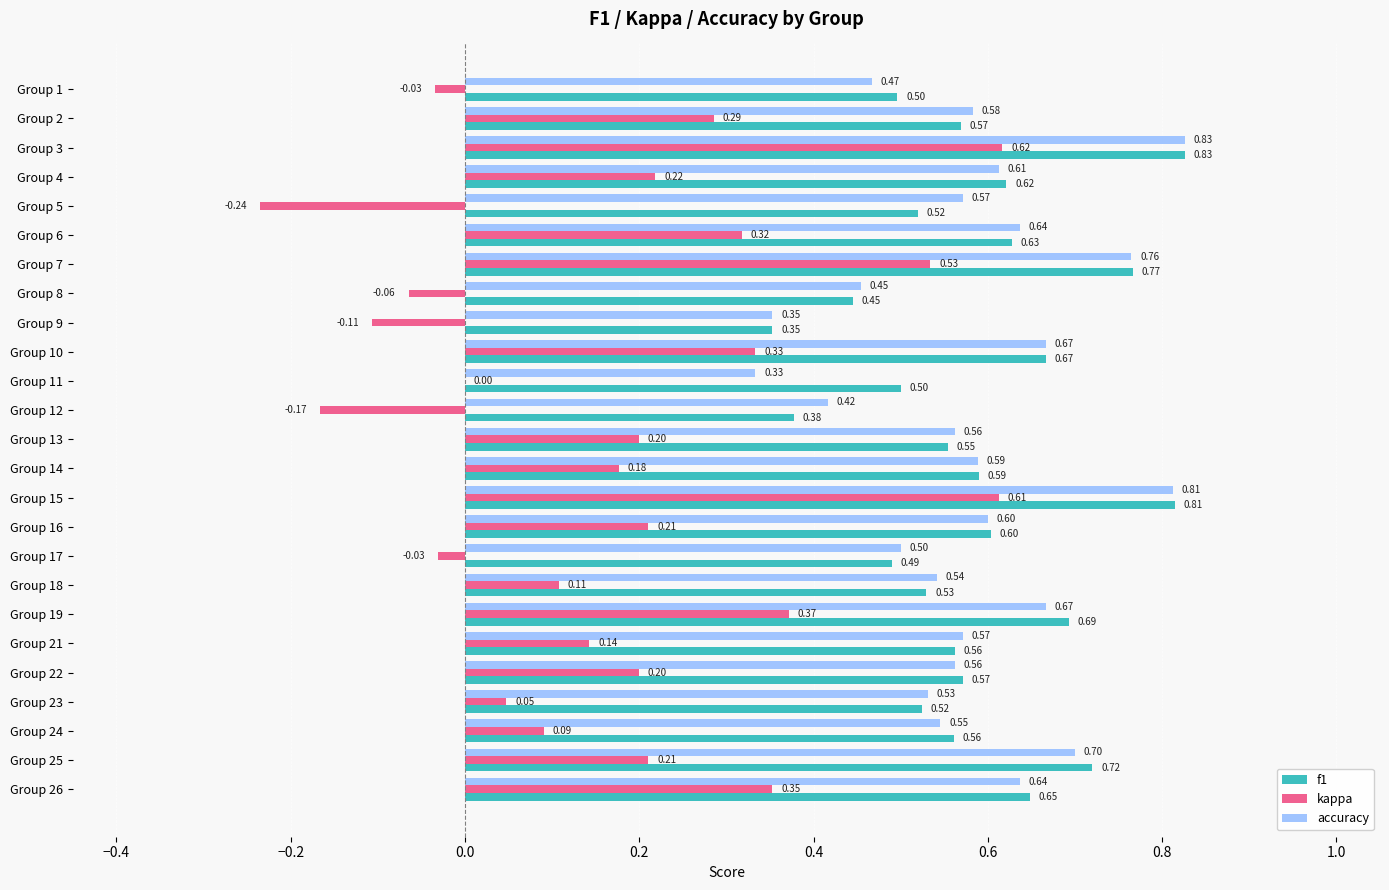

At which category is the sum across all series the highest?

Group 3